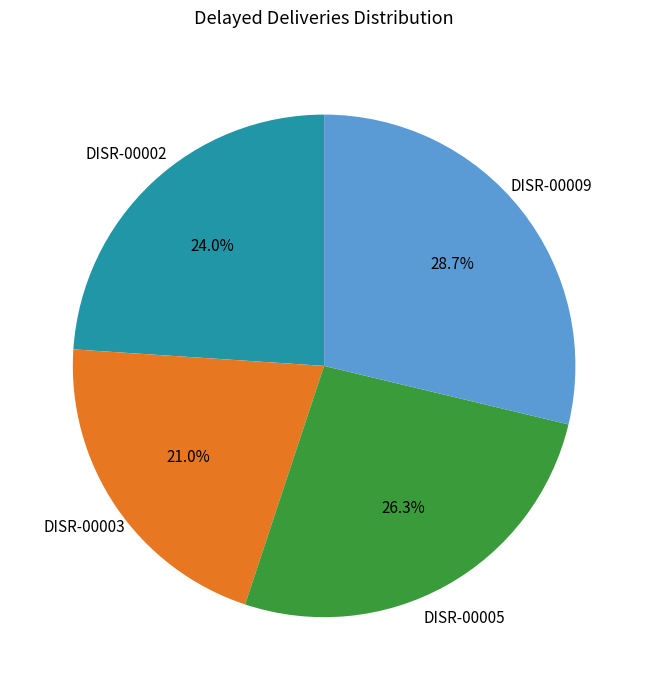

What percentage is the DISR-00005 slice, to the nearest percent?

26%